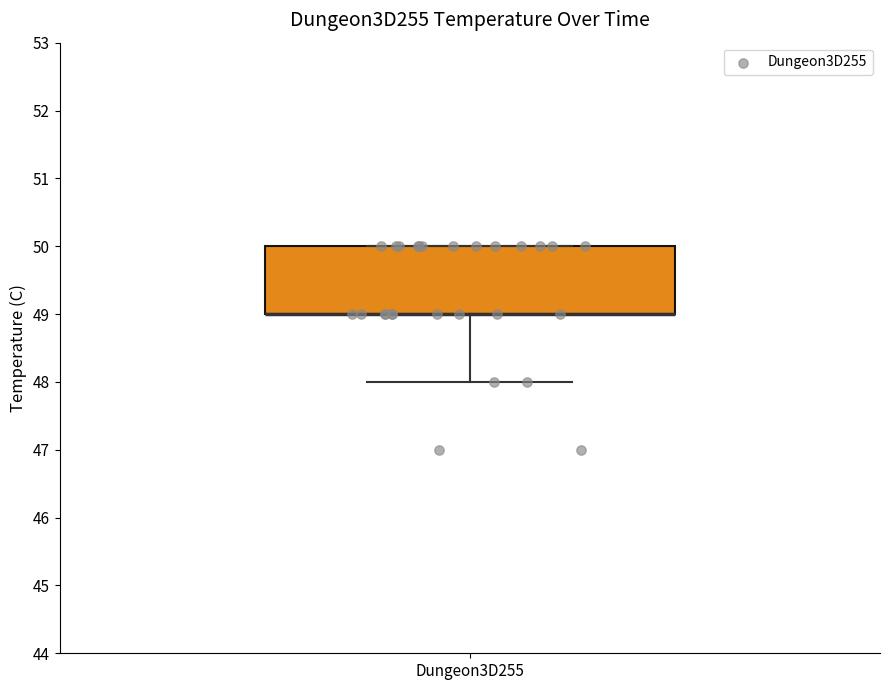

Where is the upper edge of the box for Dungeon3D255 on the y-axis? The values are not printed on the chart, so give them approximately, as read against the axis.

50